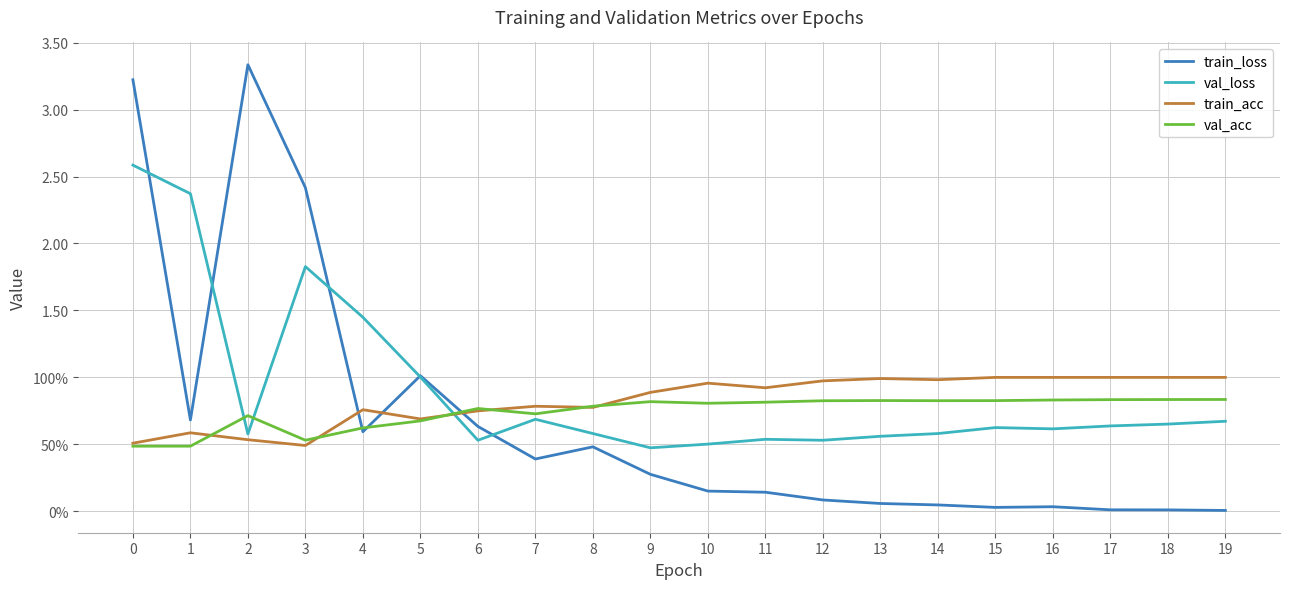

Does the chart display data point markers on the line(s)?

No